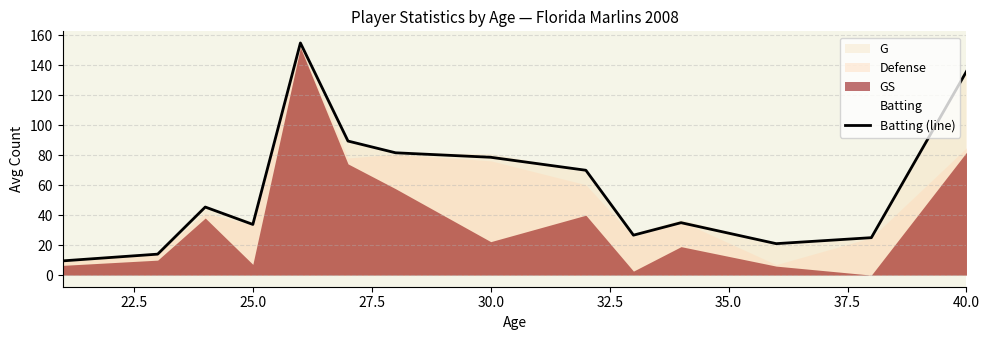

What is the sum of all values?

821.3